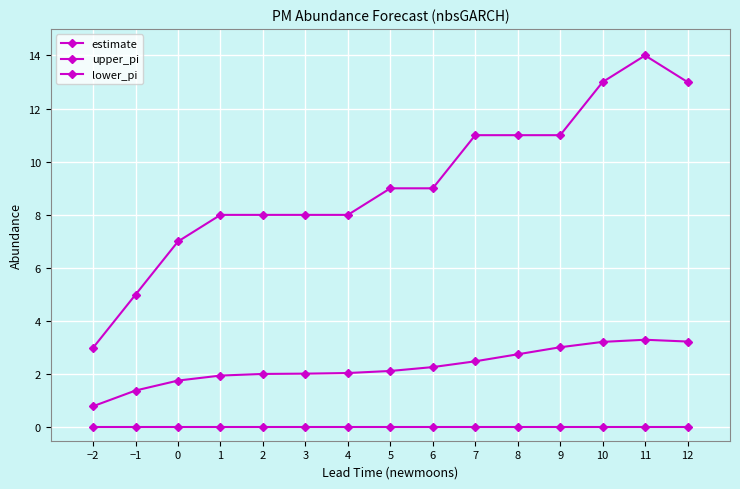

True or false: lower_pi and estimate cross at least once.

False